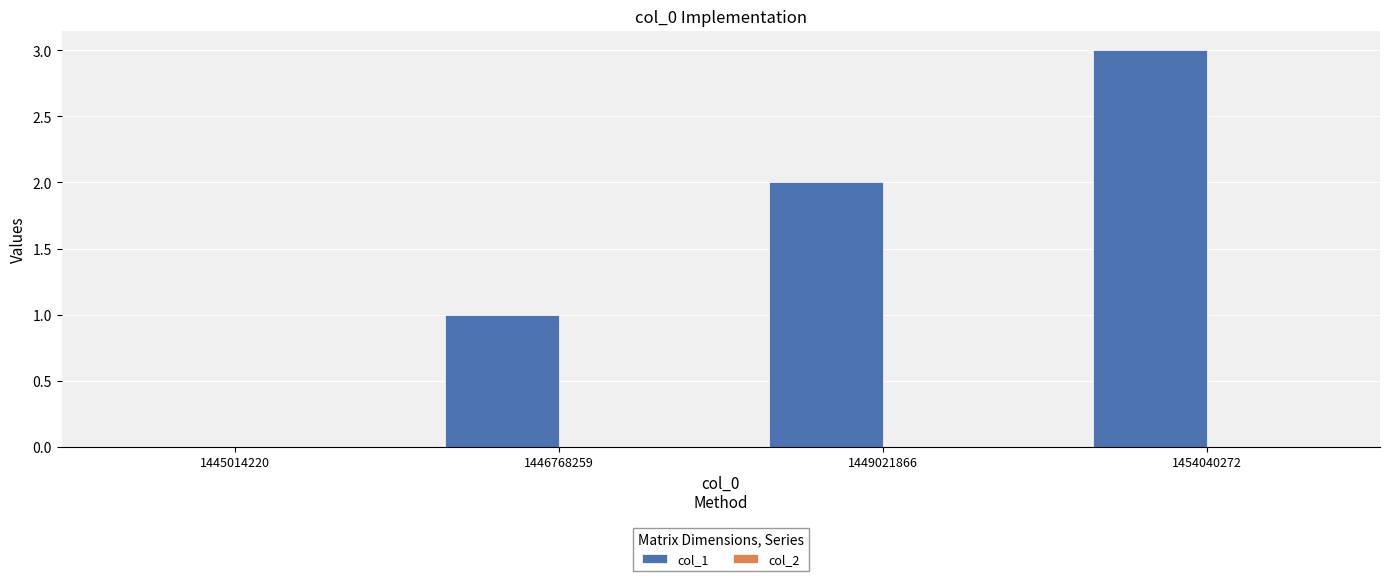

Are the bars horizontal?

No